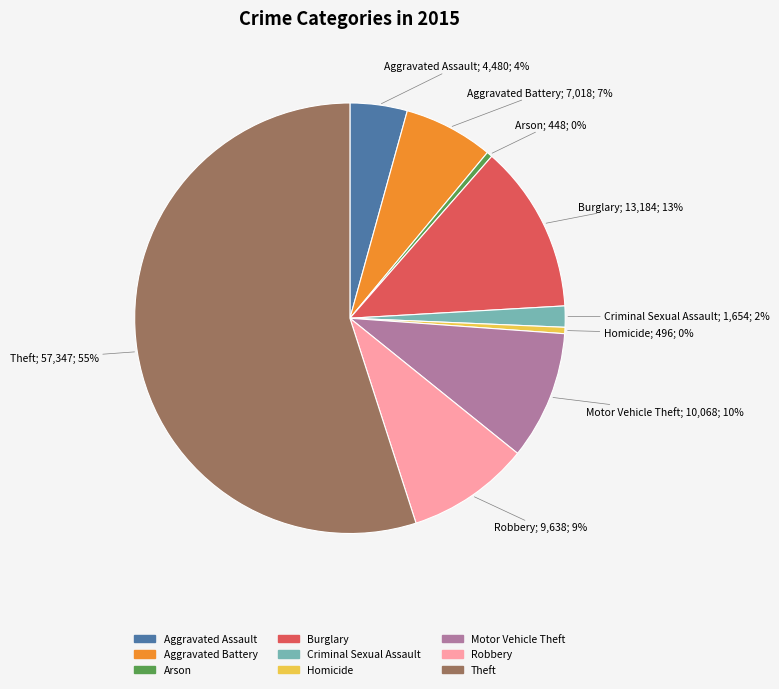

To the nearest percent, what is the combined percentage of Theft and Motor Vehicle Theft?

65%